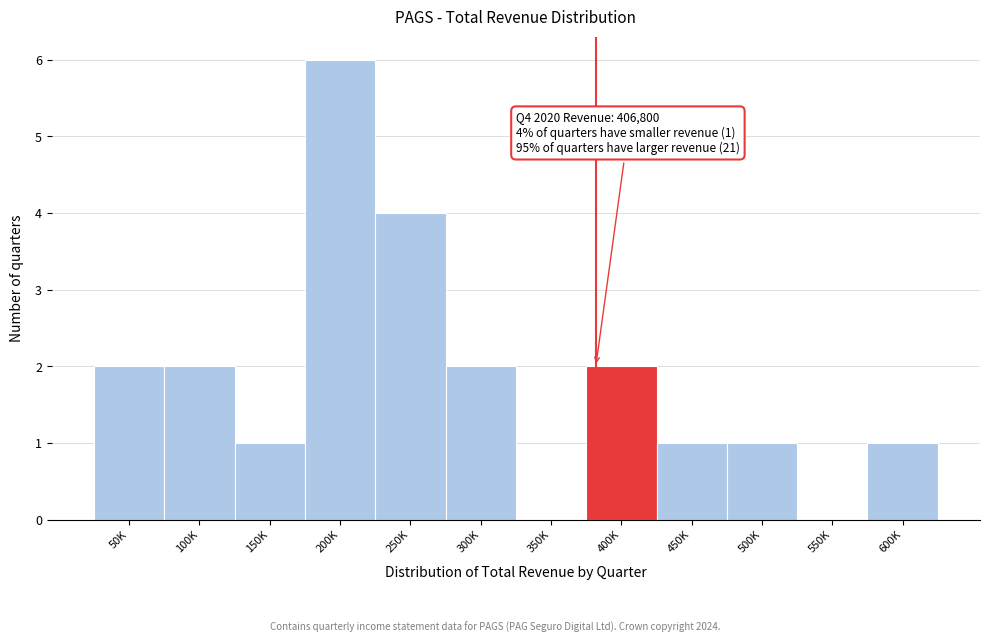

Reading left to right, extract all data points from this chart.

50K=2	100K=2	150K=1	200K=6	250K=4	300K=2	350K=0	400K=2	450K=1	500K=1	550K=0	600K=1